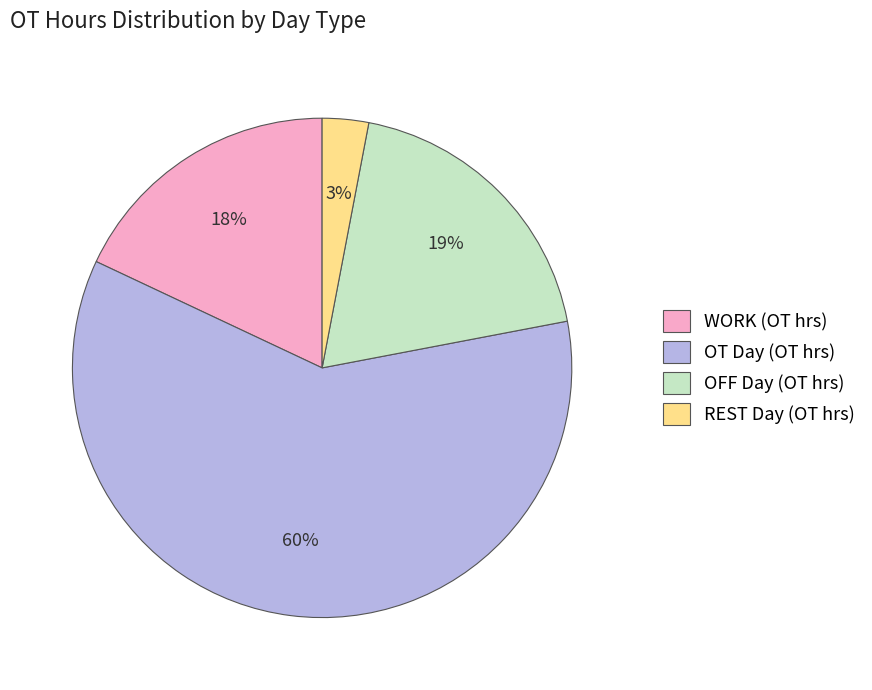

Does any single category account for the majority?

Yes